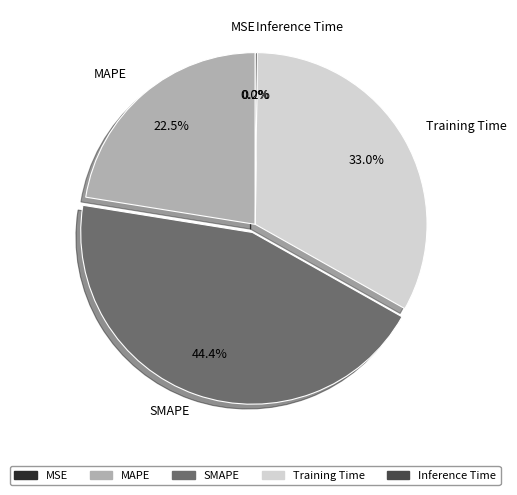

Which category has the biggest portion of the pie?

SMAPE